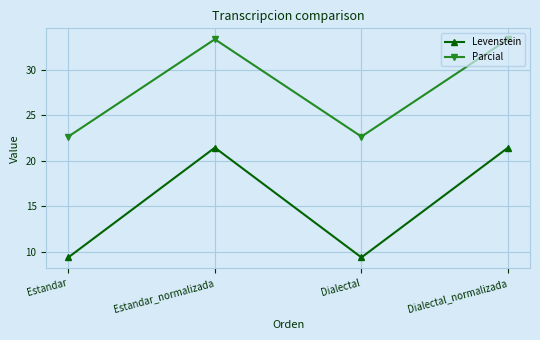

Reading right to left, extract all data points from this chart.

Levenstein: 21.4	9.4	21.4	9.4
Parcial: 33.3	22.6	33.3	22.6